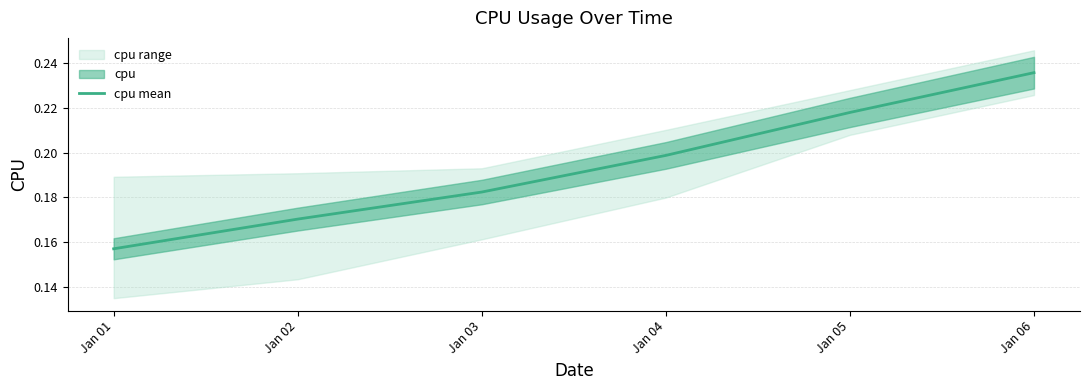

List the labels in order of value, largest first.

Jan 06, Jan 05, Jan 04, Jan 03, Jan 02, Jan 01